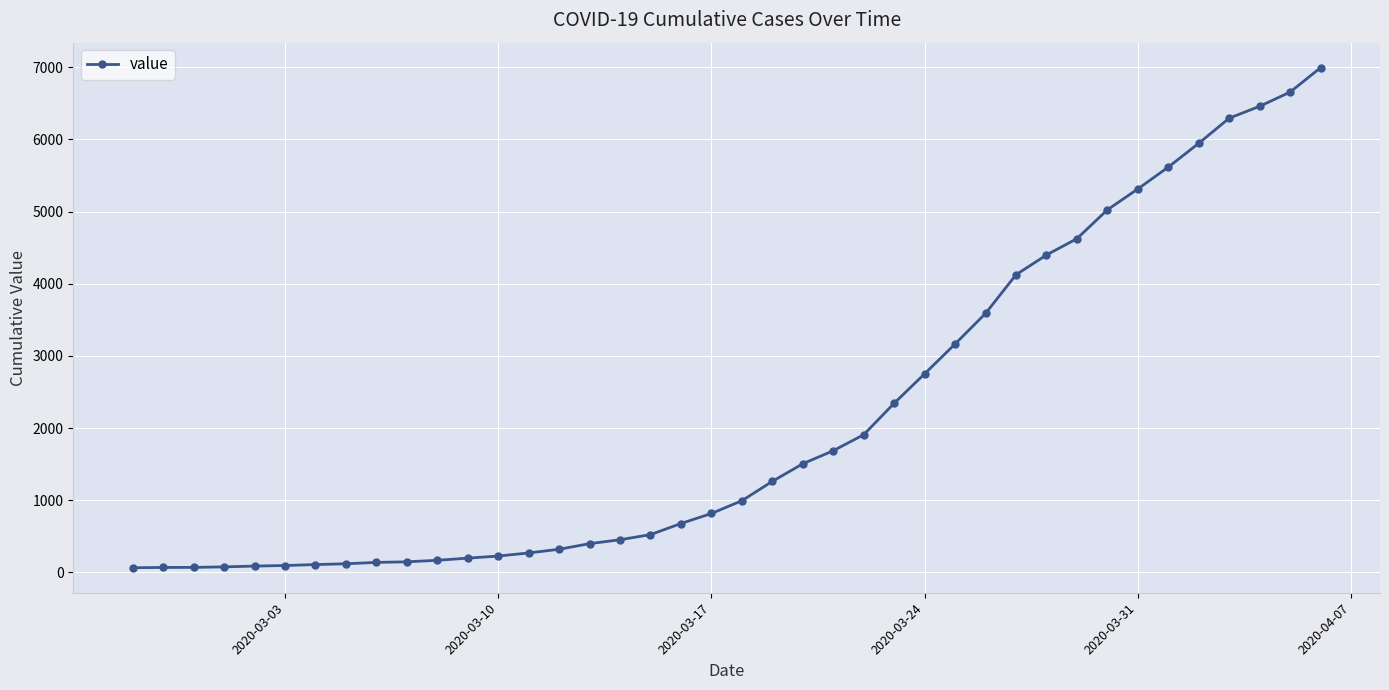

What is the difference between the maximum and minimum values?

6931